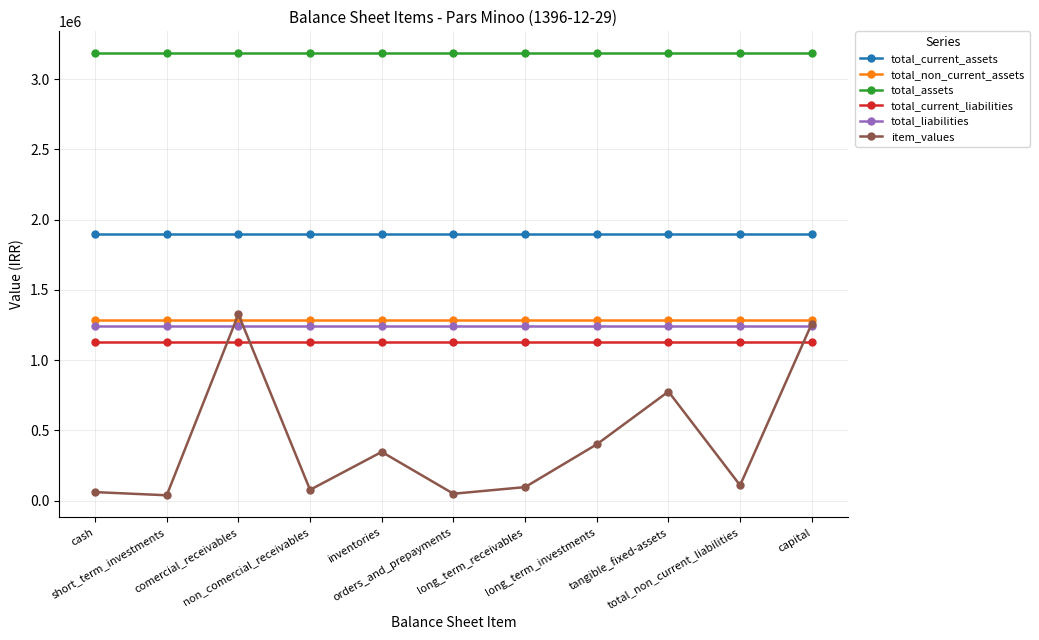

How many interior local peaks does the item_values series have?

3